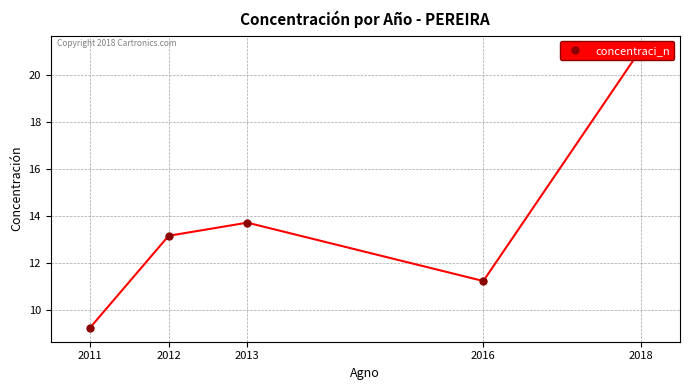

List the labels in order of value, smallest first.

2011, 2016, 2012, 2013, 2018